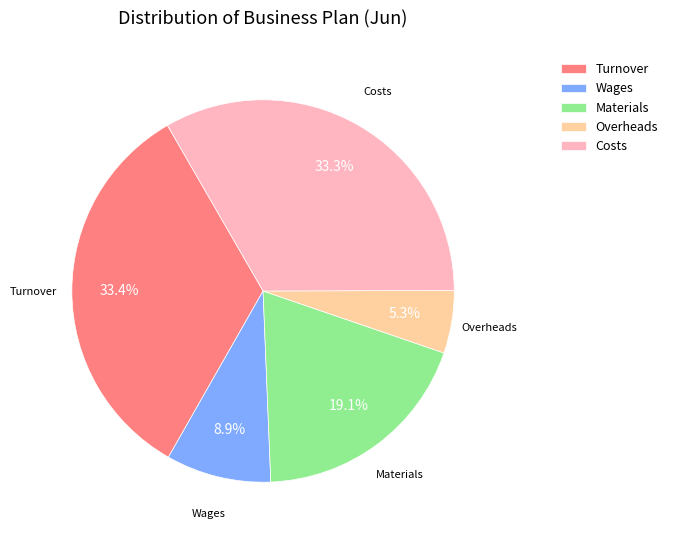

How many slices are in this pie chart?

5